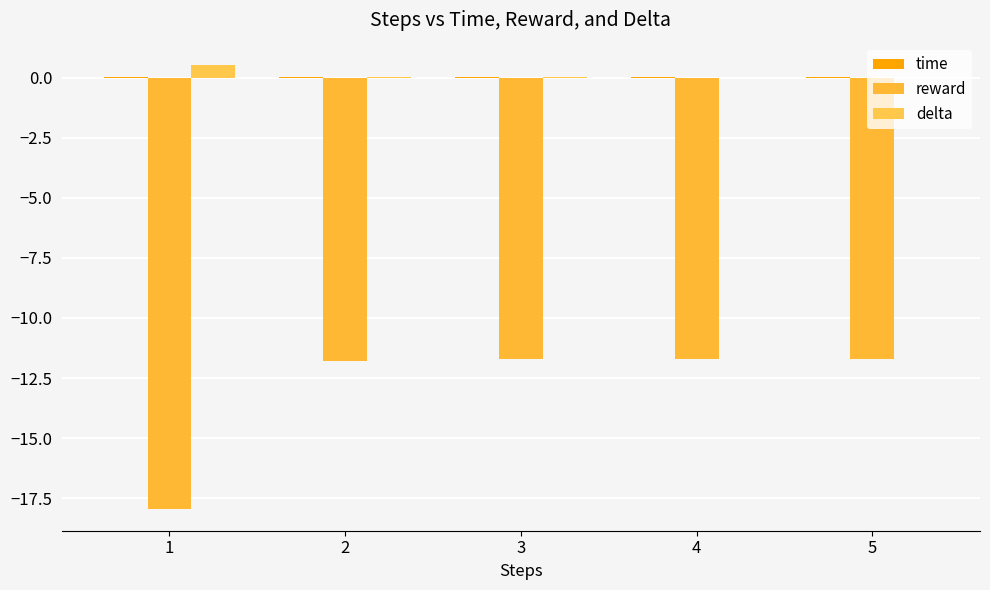

Does the chart contain stacked bars?

No